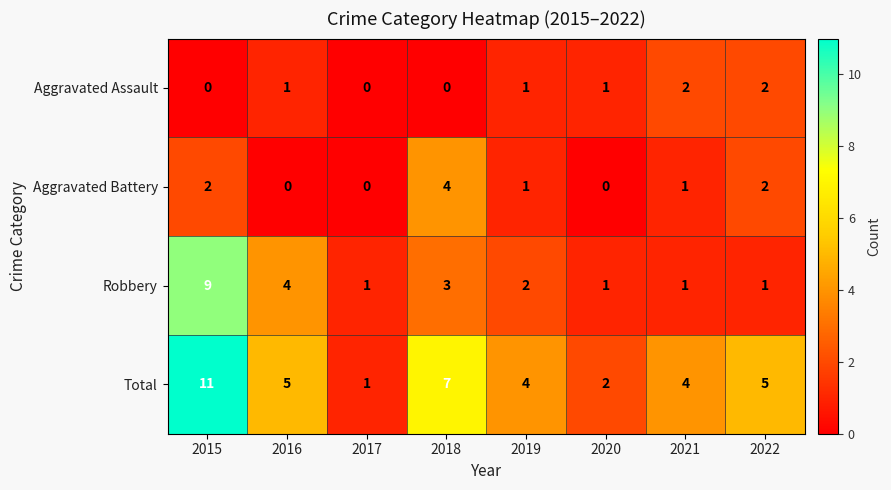

Where does the Aggravated Battery series first go above 1?

2015